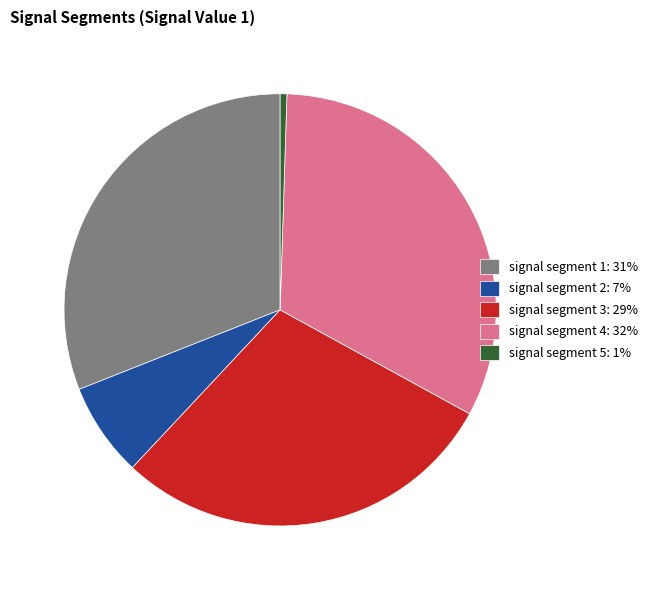

Combined, do signal segment 3 and signal segment 5 account for over 50%?

No